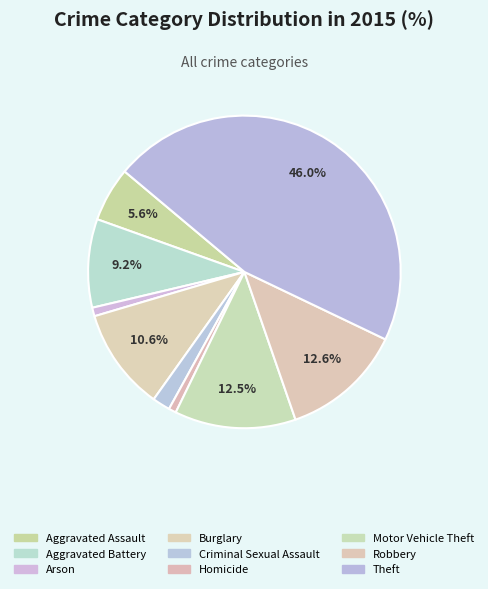

To the nearest percent, what is the average slice percentage?

11%